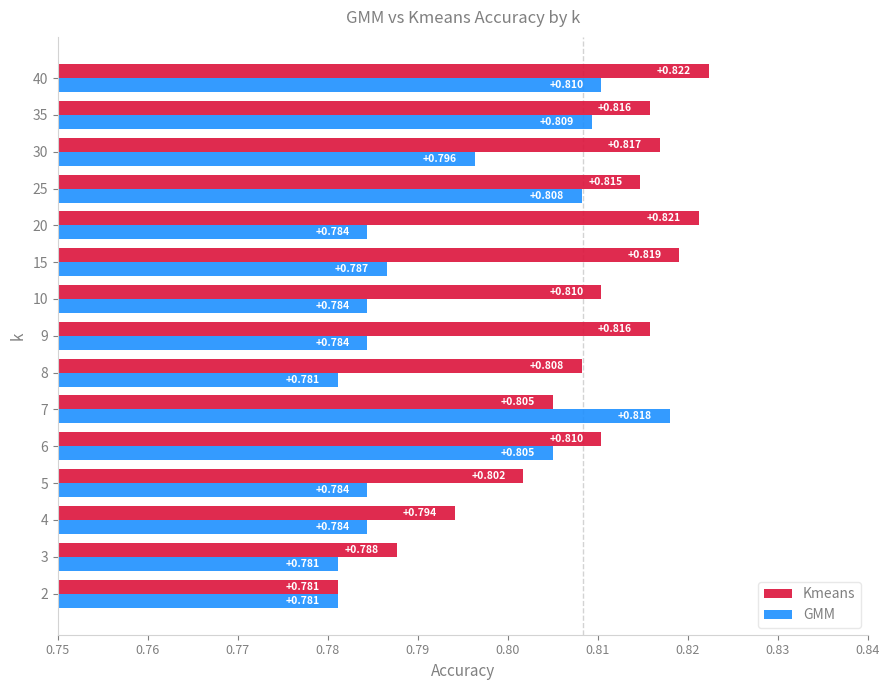

Is the value of Kmeans at 9 greater than the value of GMM at 15?

Yes